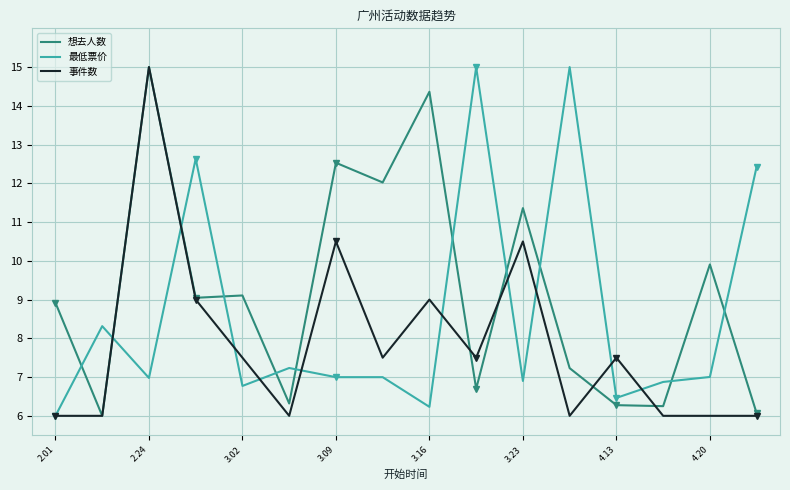

Count the 事件数 values in the range 6 to 9.

13